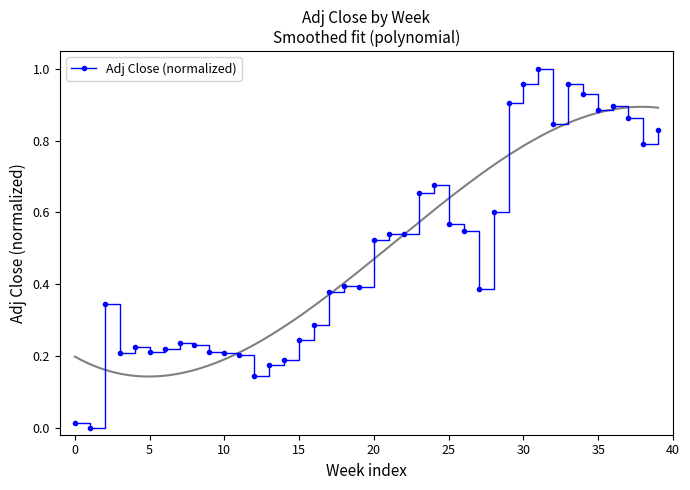

What is the value of the 34th point from the left?

1.0